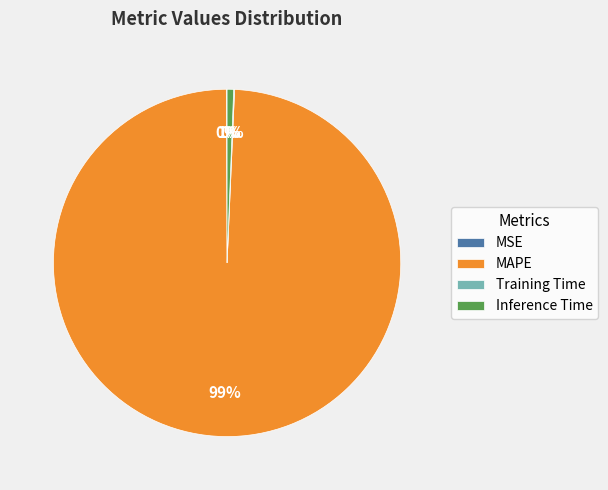

Is there a majority slice in this chart?

Yes